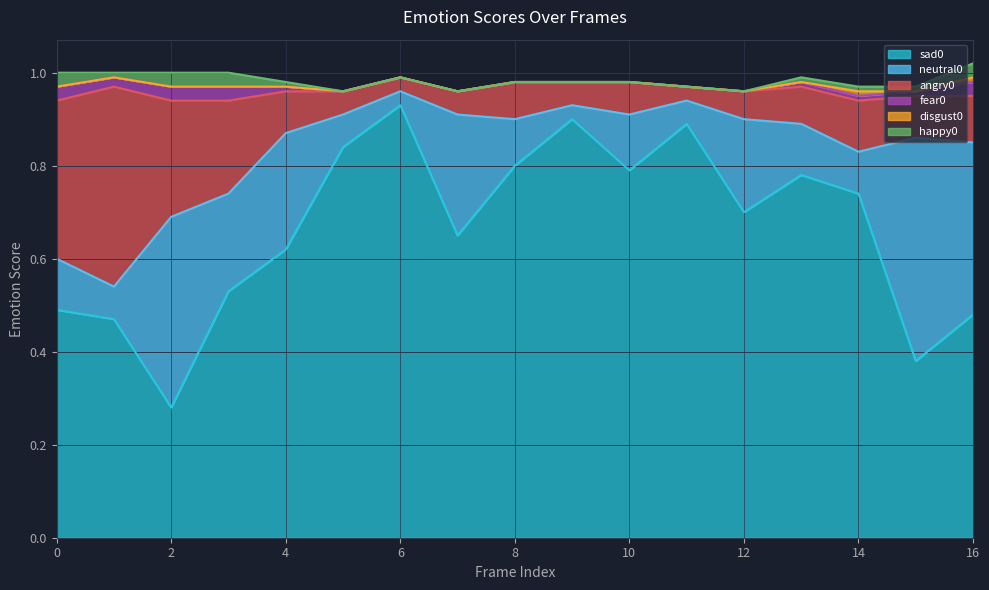

True or false: sad0 and angry0 cross at least once.

False